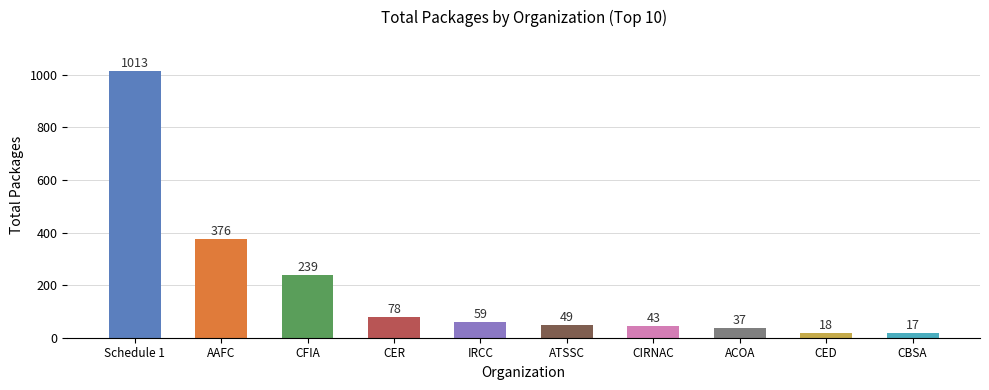

Between AAFC and CBSA, which is larger?

AAFC